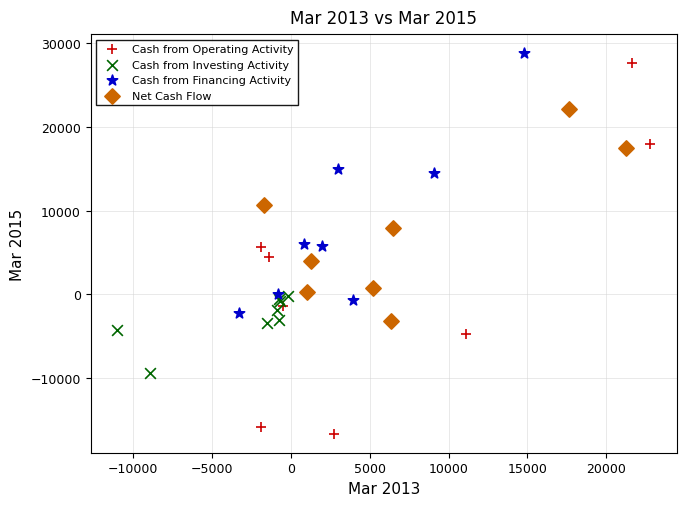

Which series contains the lowest Y value?

Cash from Operating Activity